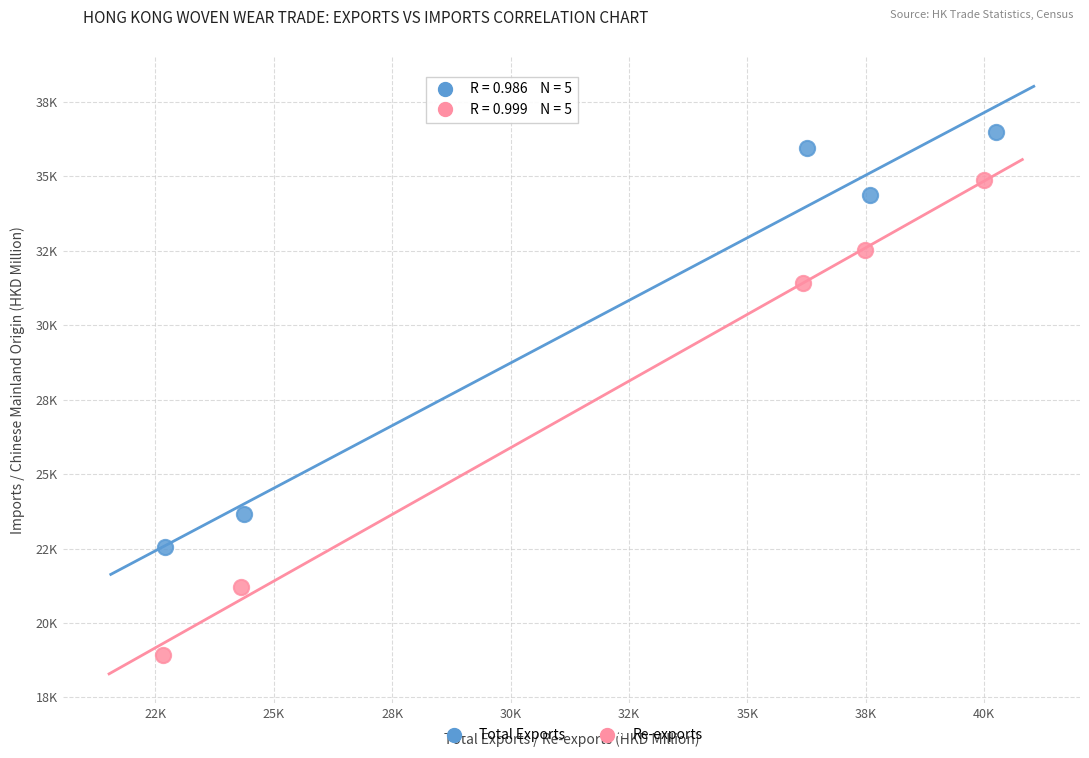

What are all the series names shown in the legend?

Total Exports, Re-exports